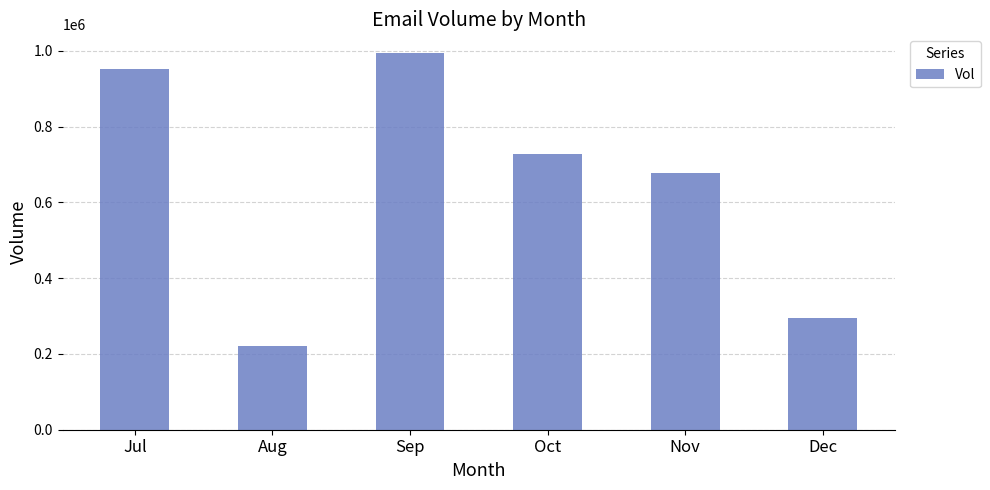

At which label is the value closest to 607500?

Nov